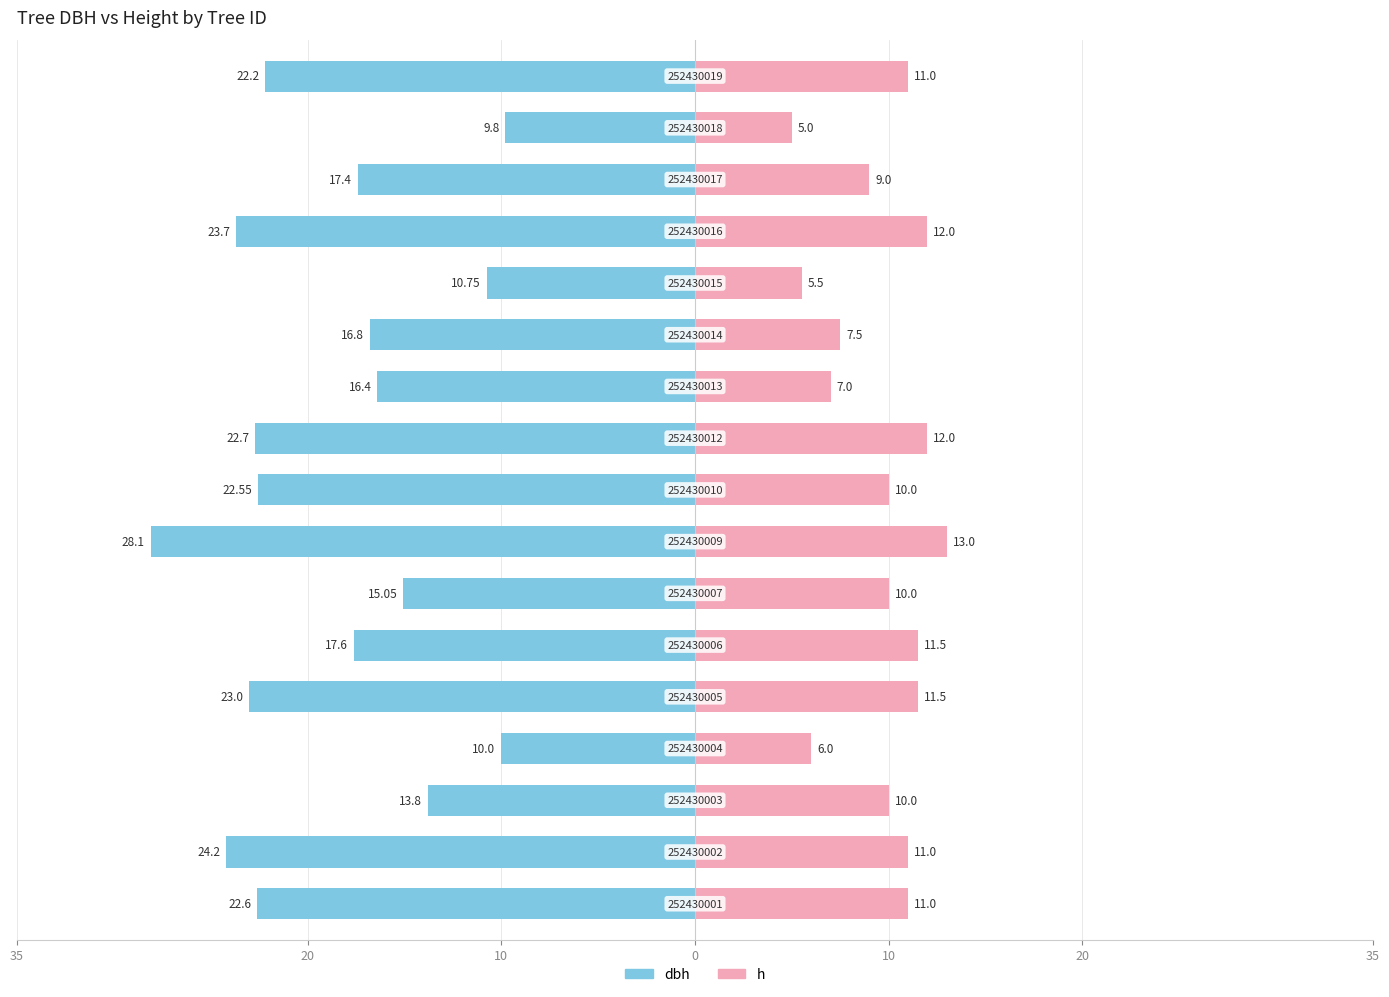

Reading right to left, list all the values displayed in this chart.

dbh: -22.2	-9.8	-17.4	-23.7	-10.8	-16.8	-16.4	-22.7	-22.6	-28.1	-15.1	-17.6	-23.0	-10.0	-13.8	-24.2	-22.6
h: 11.0	5.0	9.0	12.0	5.5	7.5	7.0	12.0	10.0	13.0	10.0	11.5	11.5	6.0	10.0	11.0	11.0